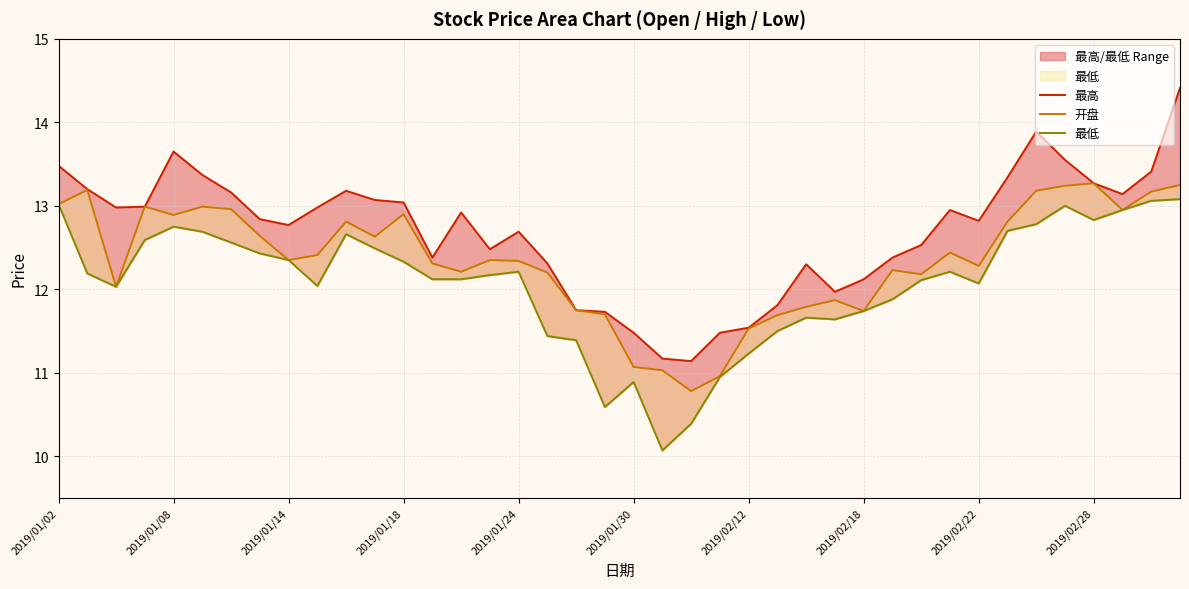

What is the total value across all series at 30?

36.8